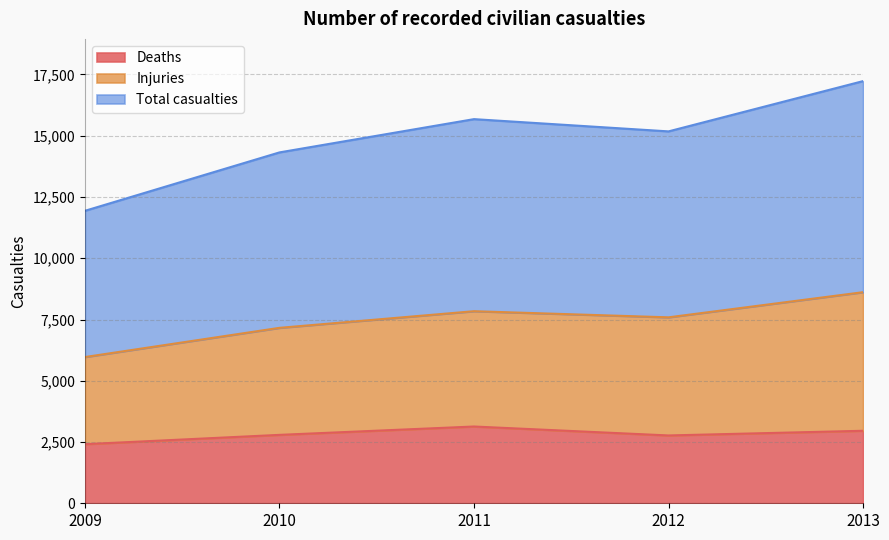

What is the minimum value for Deaths?

2412